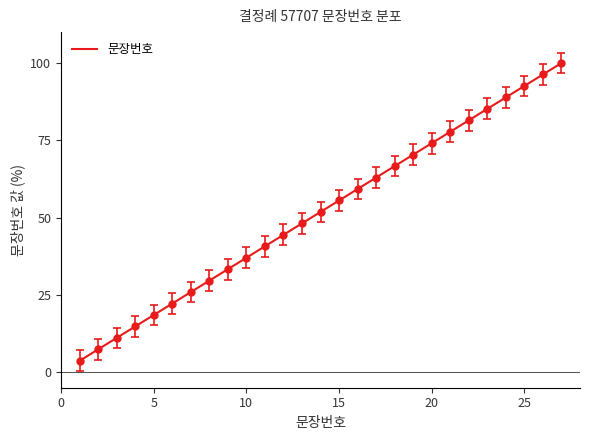

What is the maximum value shown in the chart?

100.0